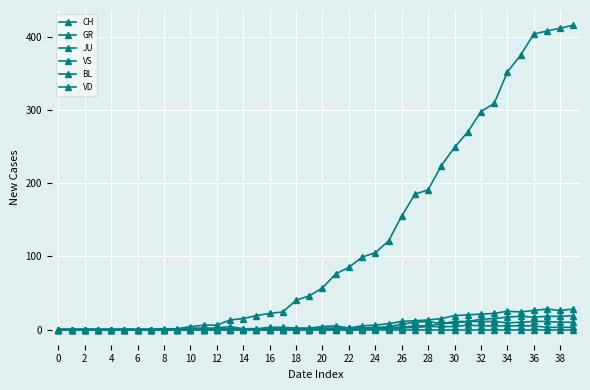

True or false: JU has more than 0 points higher than both neighbors.

True